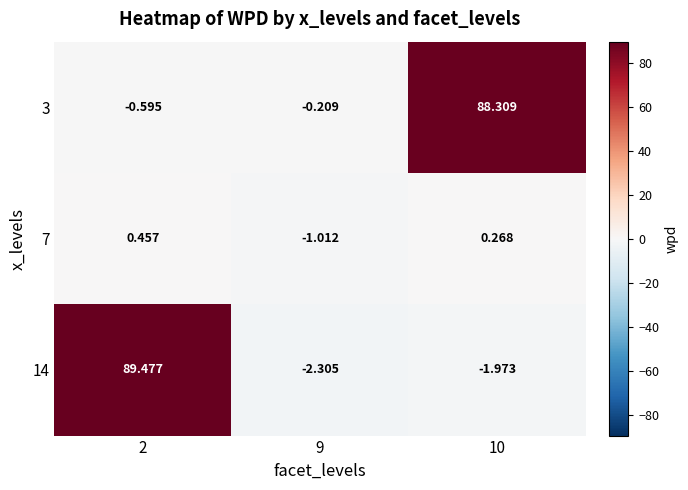

Is the value of 7 at 9 greater than the value of 3 at 10?

No